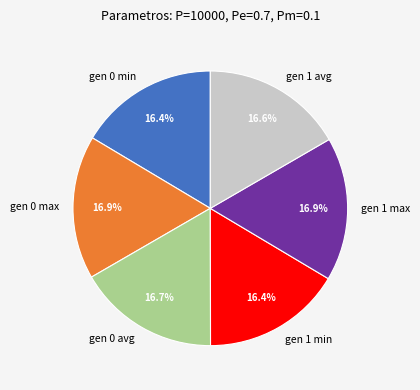

Combined, do gen 1 max and gen 1 avg account for over 50%?

No